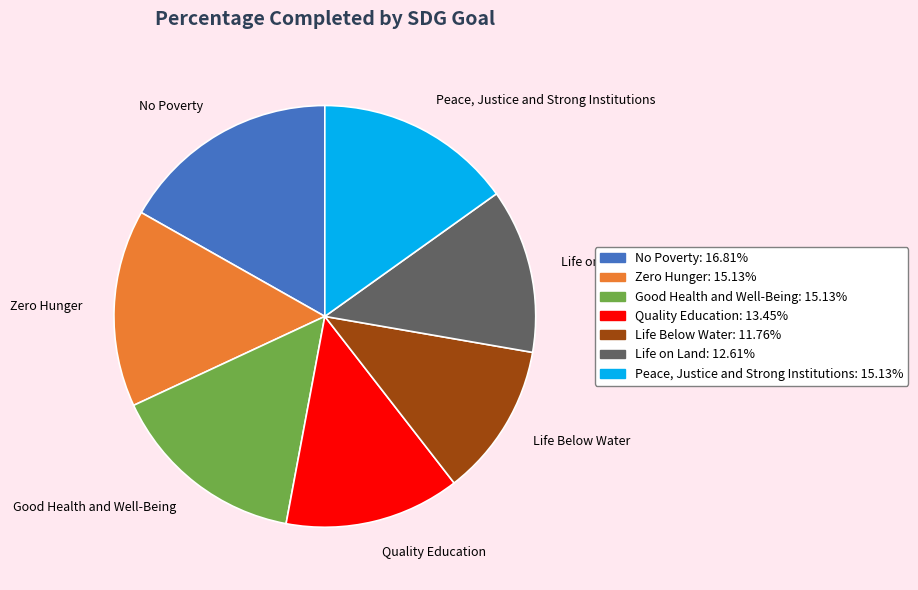

The Zero Hunger slice represents 15% of the pie. True or false?

True